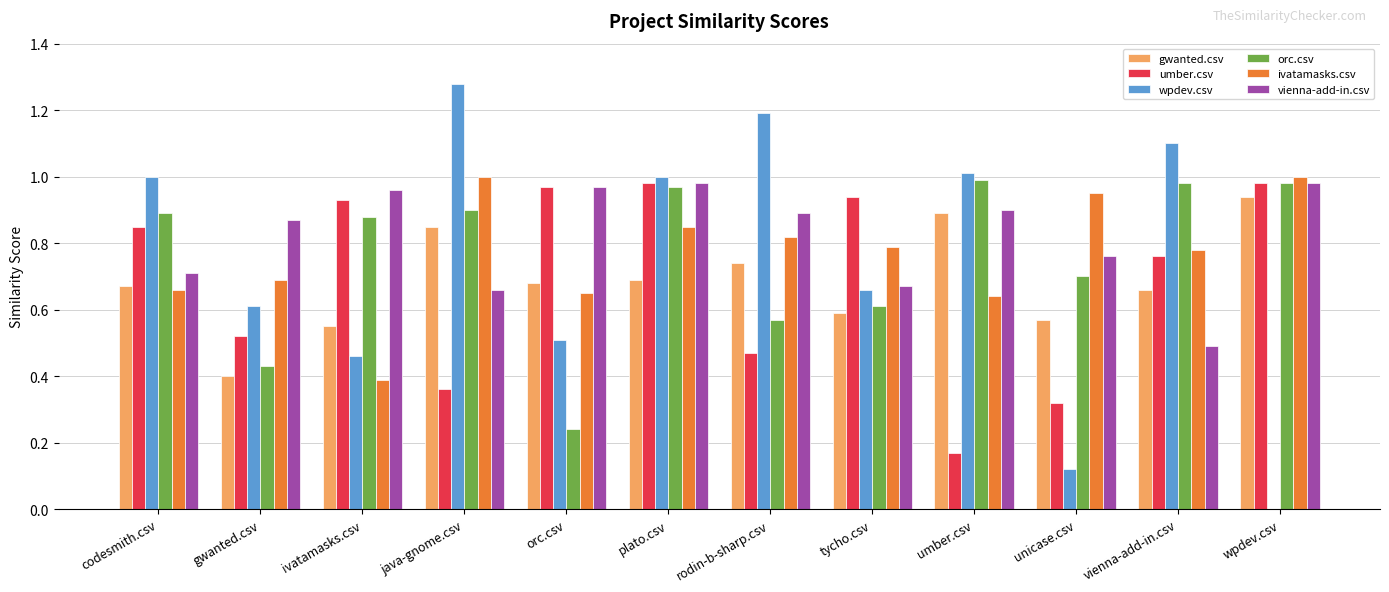

Which label corresponds to the largest value in the chart?

java-gnome.csv